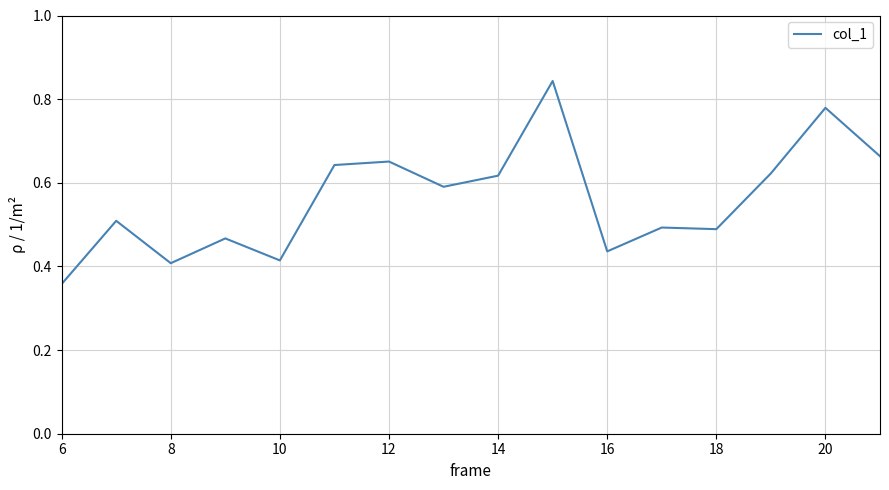

What is the average value?

0.6